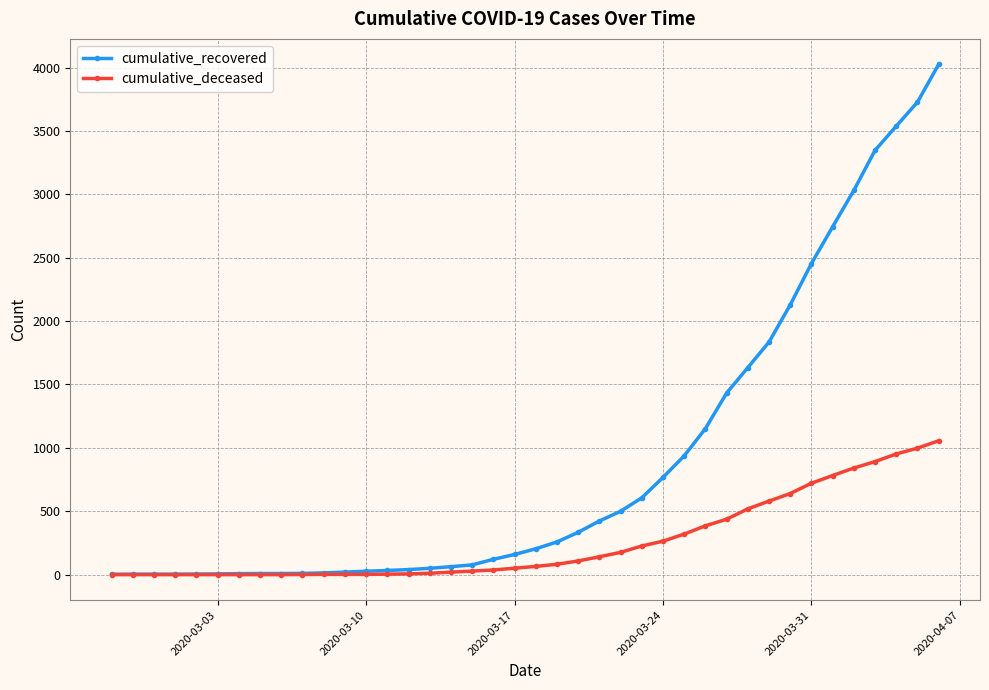

Which series has the largest total across all categories?

cumulative_recovered